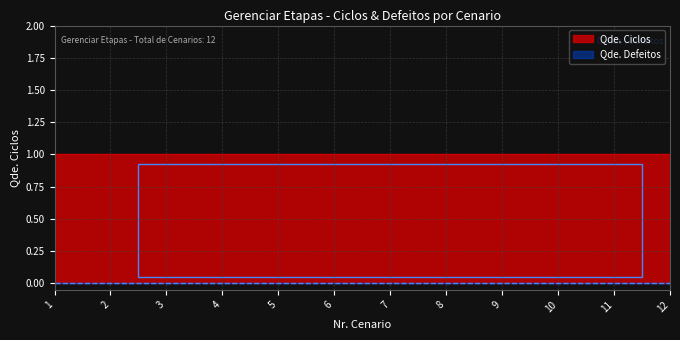

What is the greatest value displayed?

1